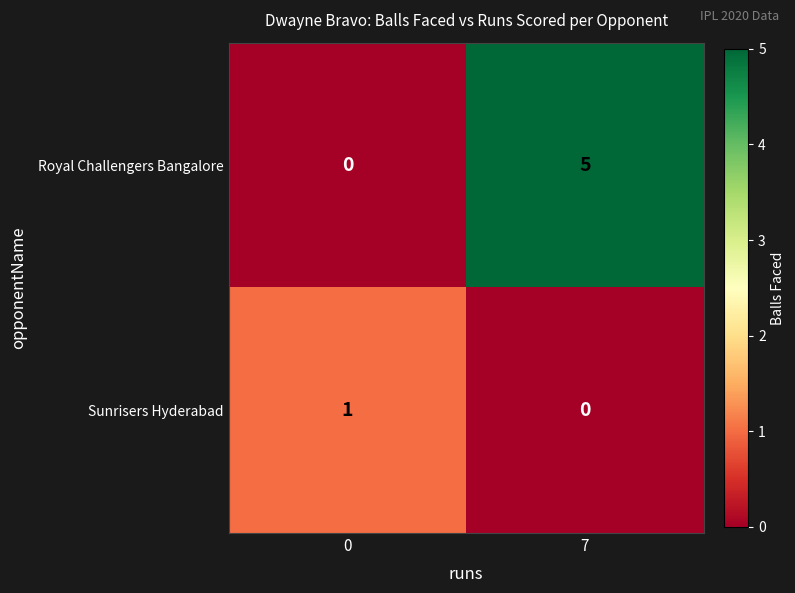

Reading right to left, extract all data points from this chart.

Royal Challengers Bangalore: 7=5	0=0
Sunrisers Hyderabad: 7=0	0=1